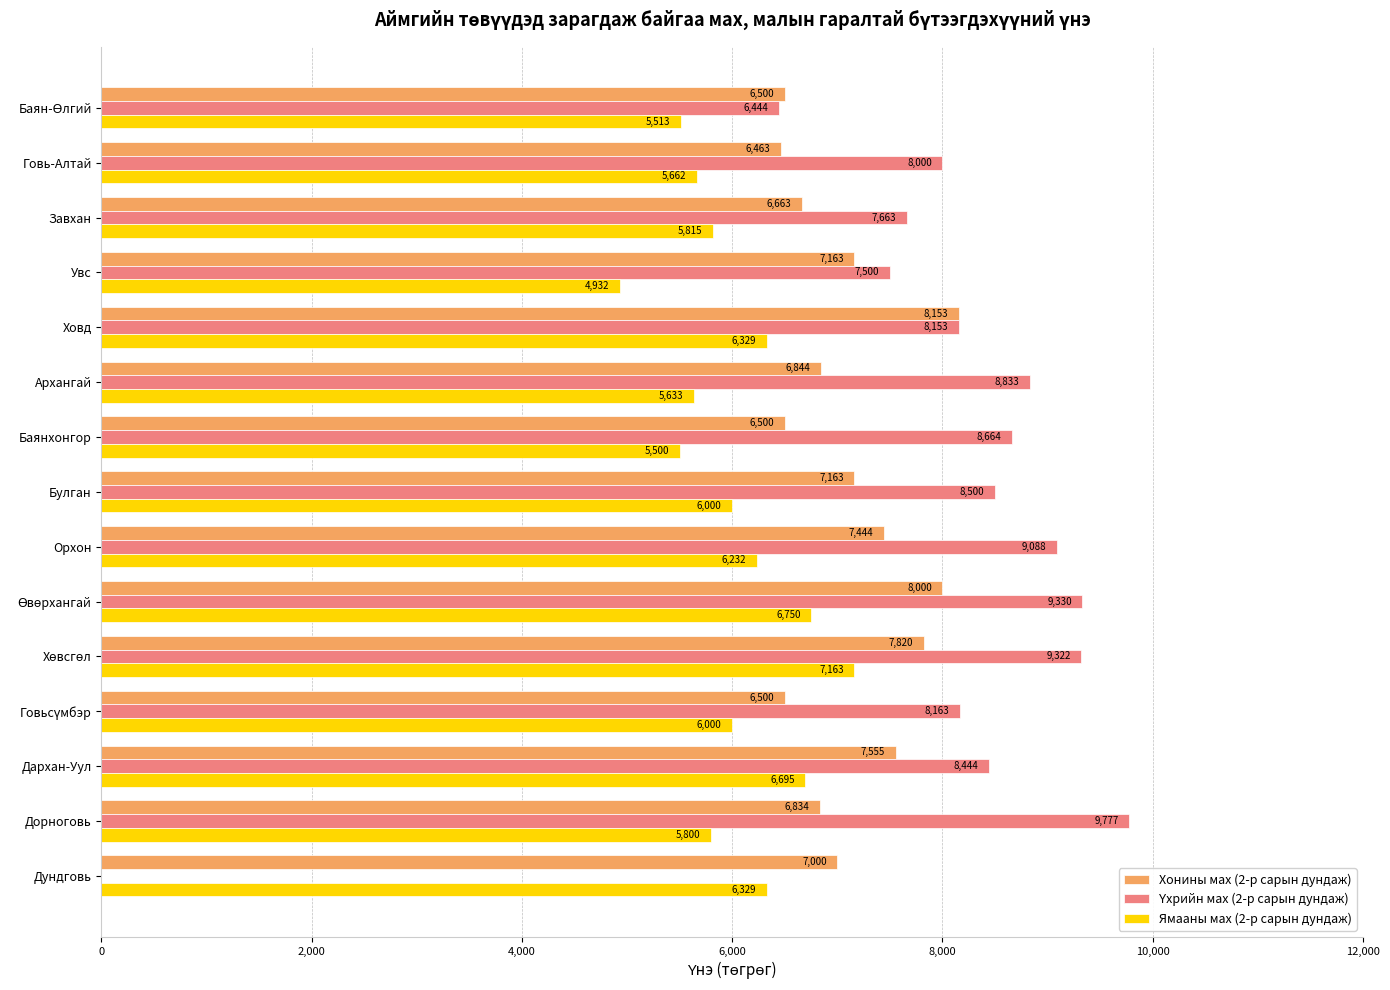

Is it true that Хонины мах (2-р сарын дундаж) equals 6843.9 at Архангай?

True